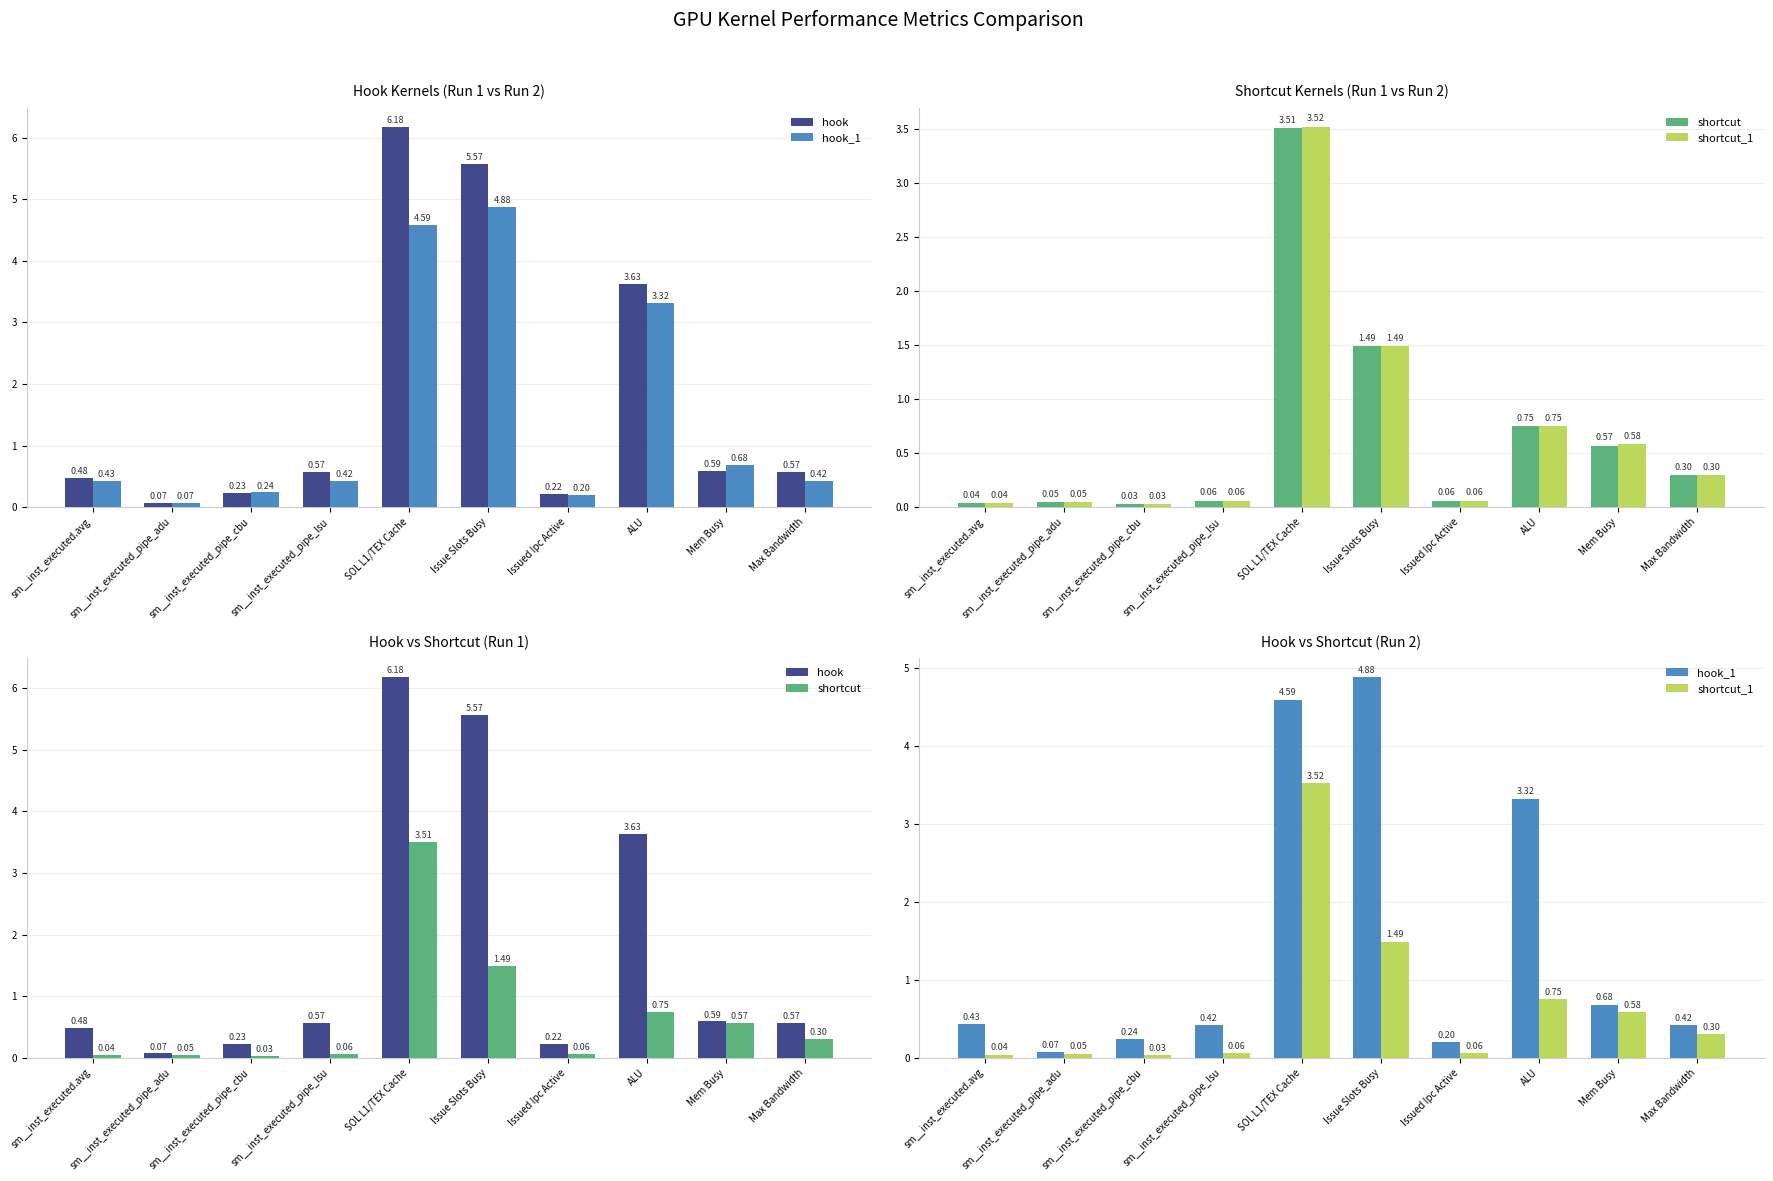

List the labels in order of hook value, smallest first.

sm__inst_executed_pipe_adu, Issued Ipc Active, sm__inst_executed_pipe_cbu, sm__inst_executed.avg, sm__inst_executed_pipe_lsu, Max Bandwidth, Mem Busy, ALU, Issue Slots Busy, SOL L1/TEX Cache